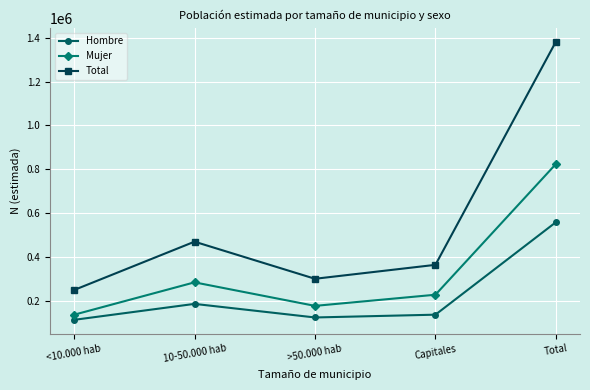

At which category is the sum across all series the highest?

Total